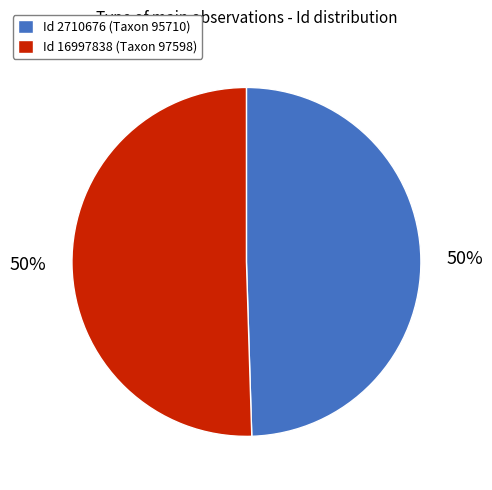

Count the number of slices in the pie.

2